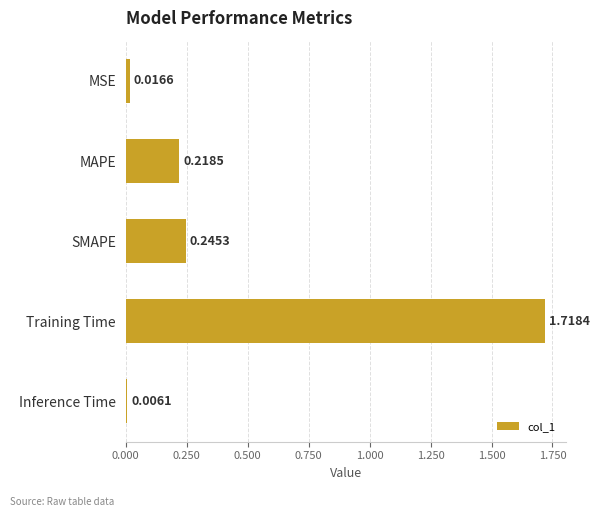

How many bars are there in total?

5